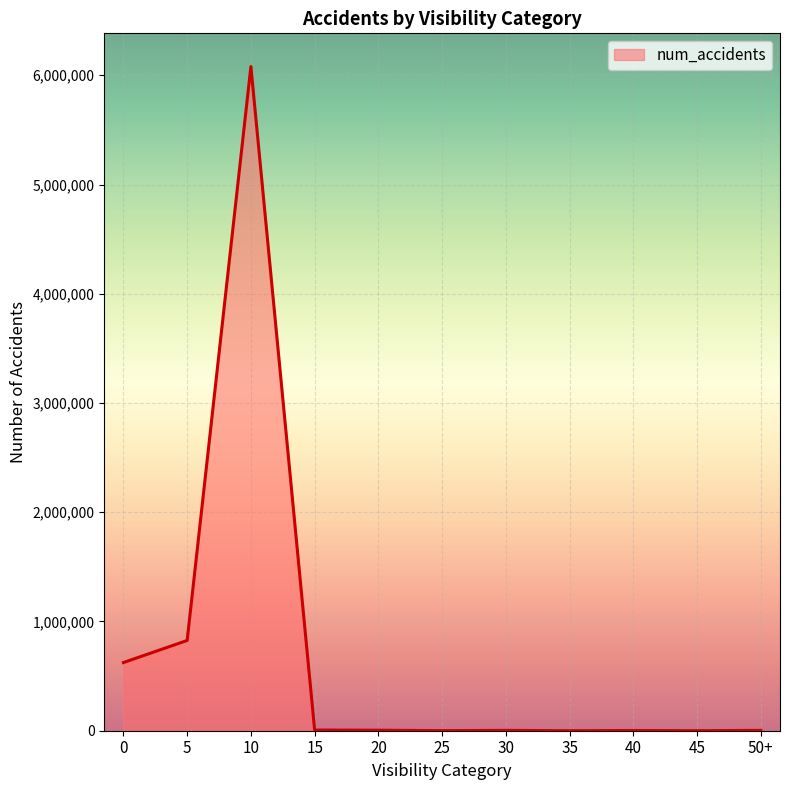

Does the chart have visible grid lines?

Yes